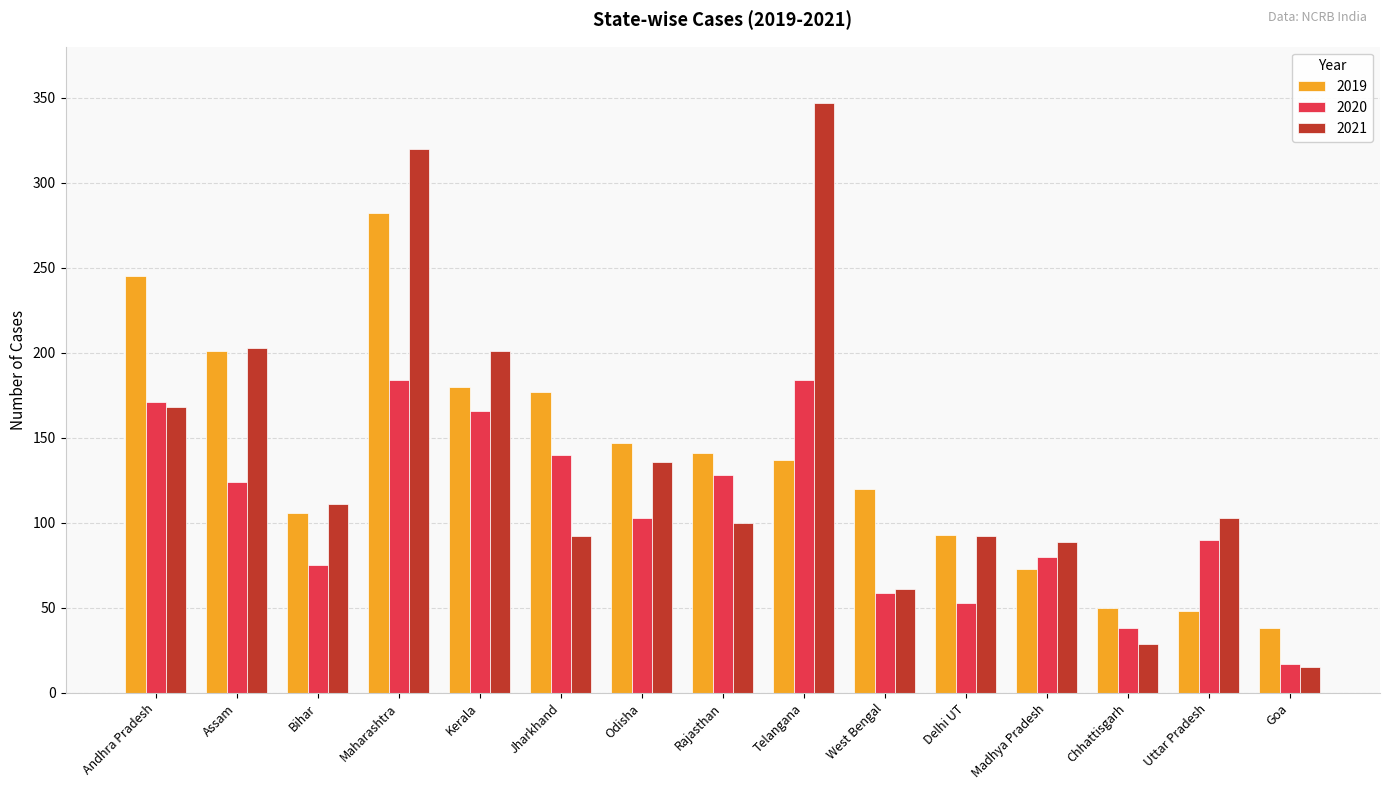

How many categories are shown in the chart?

15